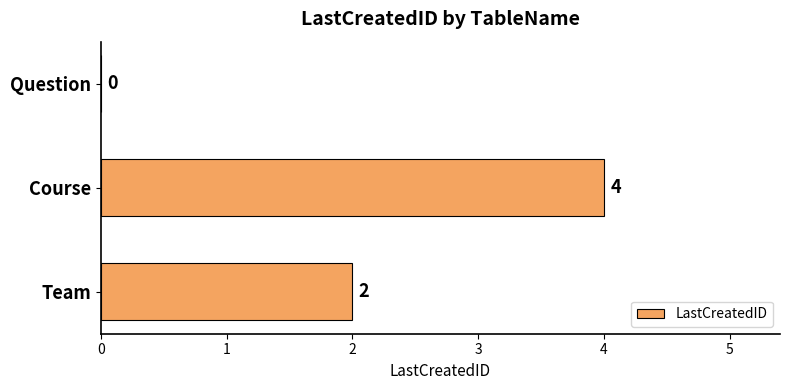

Reading bottom to top, what are all the values shown in this chart?

Team=2	Course=4	Question=0